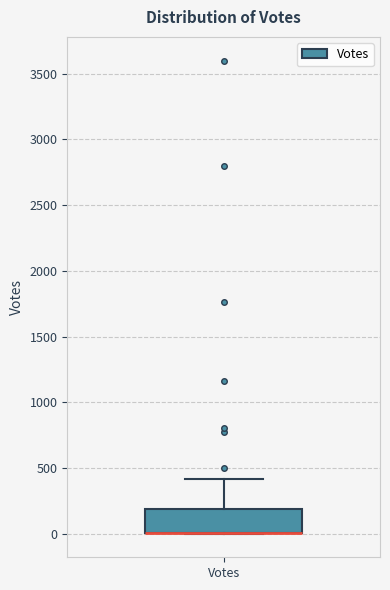

Read this box plot against the y-axis: the position of the median line, the range covered by the box, and the ends of both whiskers. The values are not printed on the chart, so give them approximately, as read against the axis.

median 0 (drawn on the box's lower edge), box 0 to 200, whiskers 0 to 400